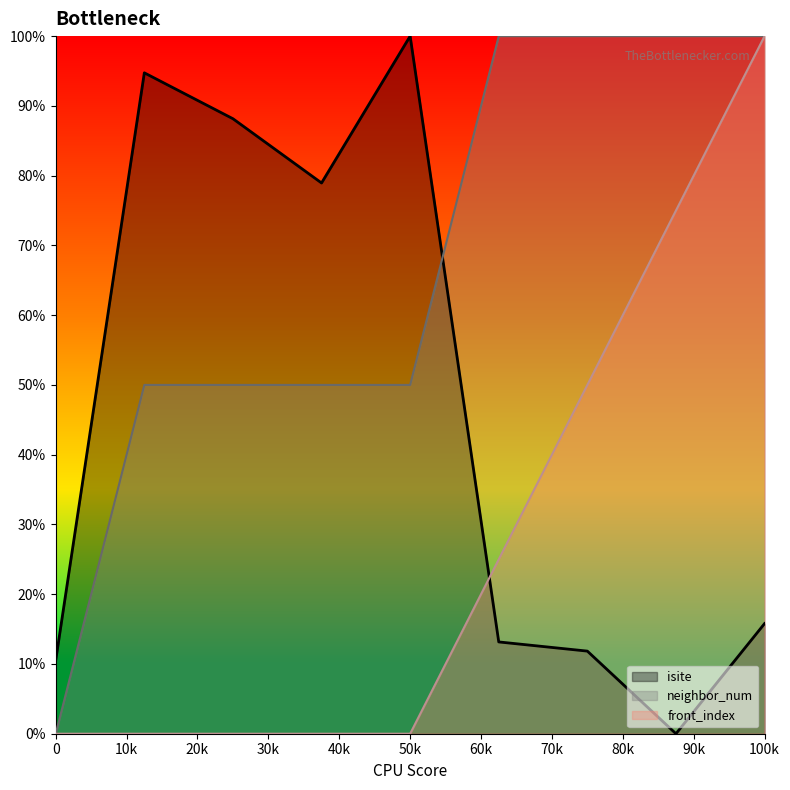

Is the value of isite at 100k greater than the value of front_index at 100k?

No